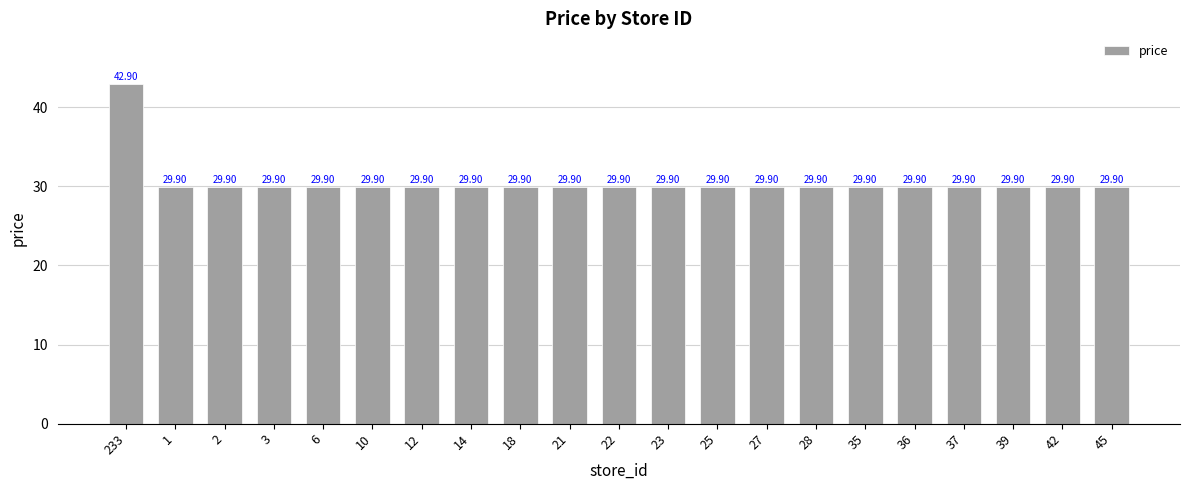

True or false: the data shows 53.8 at 12.

False